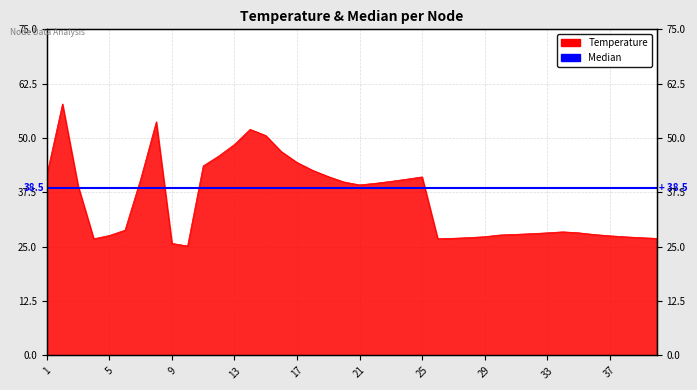

Where is the data nearest to the value 41?

25